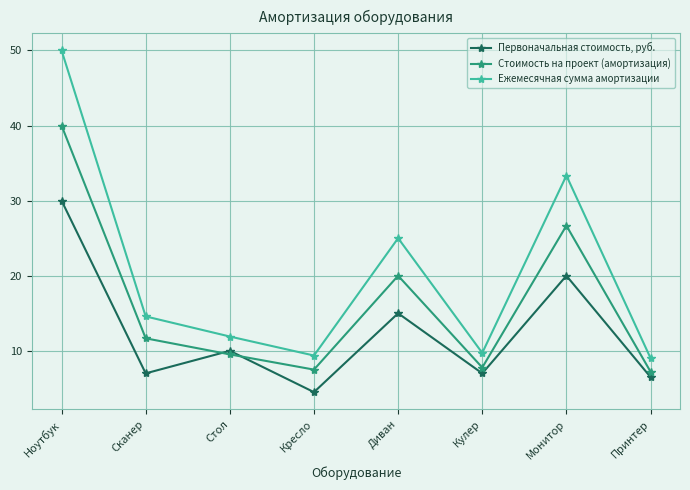

Which series has the largest total across all categories?

Ежемесячная сумма амортизации